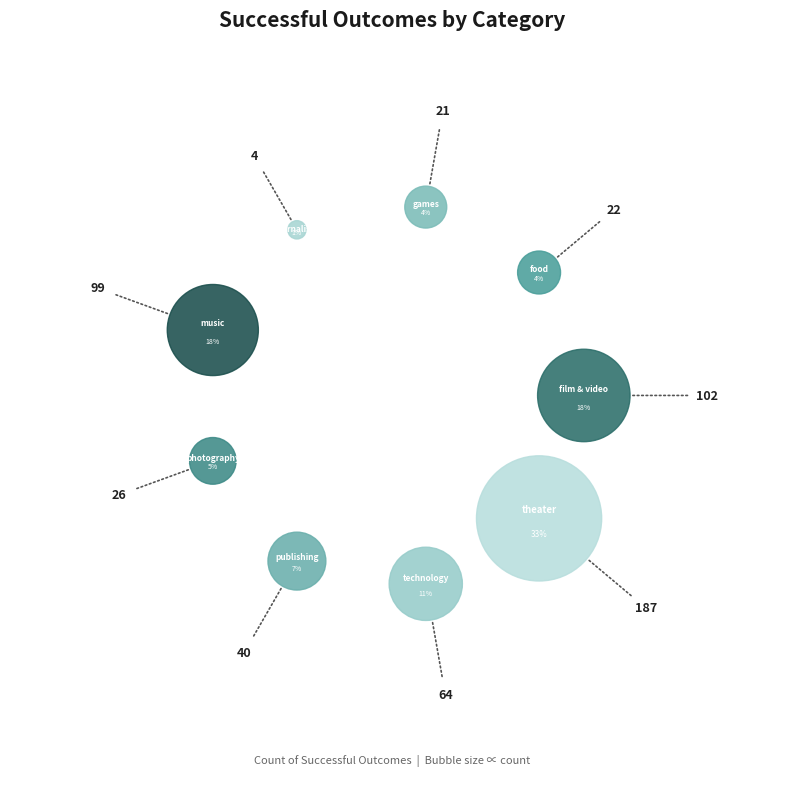

The technology slice represents 17% of the pie. True or false?

False